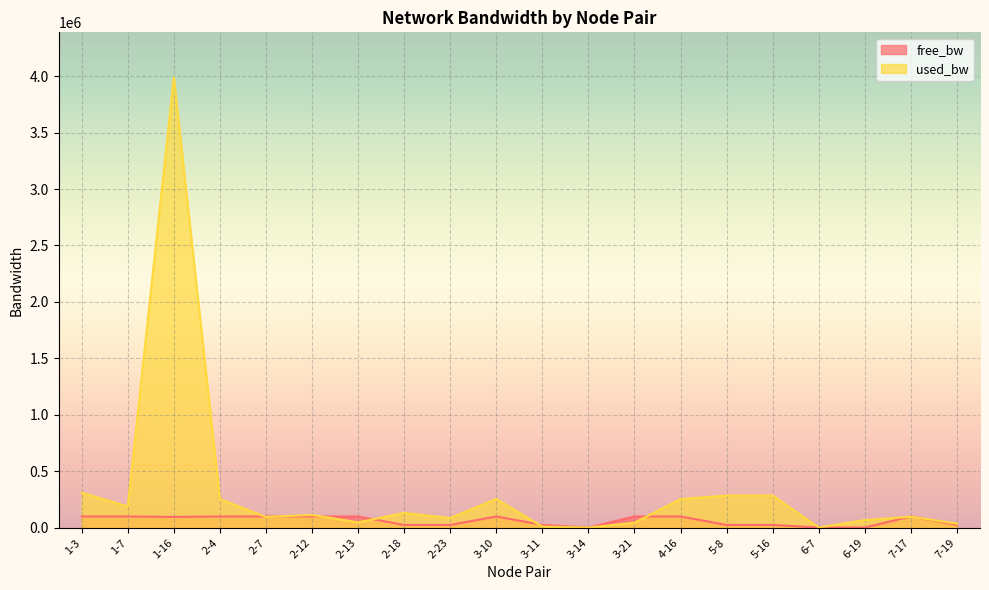

What is the maximum value for free_bw?

99955.7